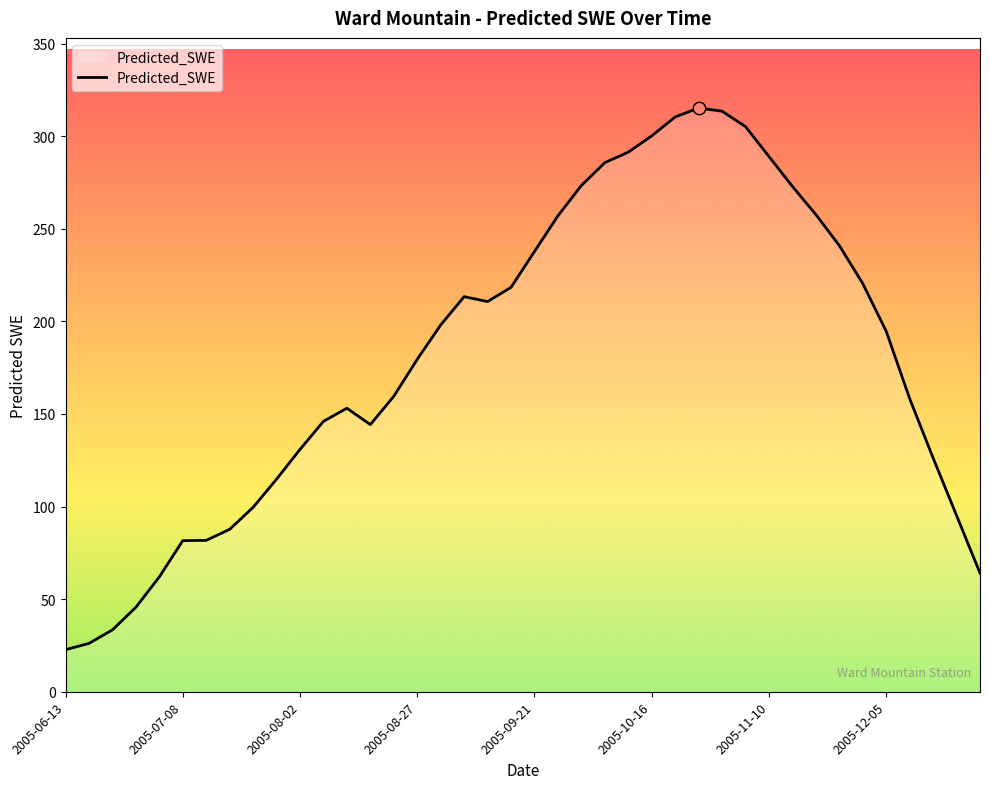

What is the smallest value displayed?

22.7